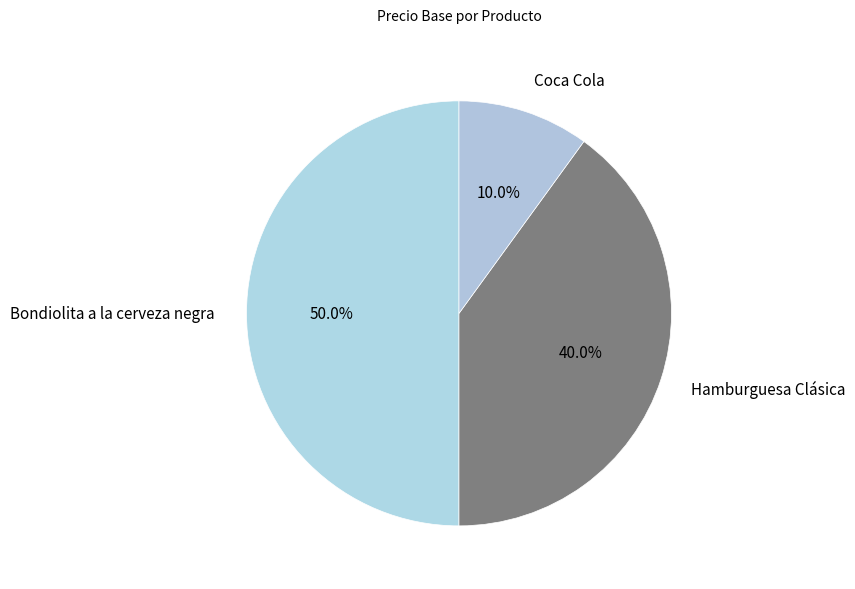

What is the total percentage of Hamburguesa Clásica and Bondiolita a la cerveza negra?

90.0%